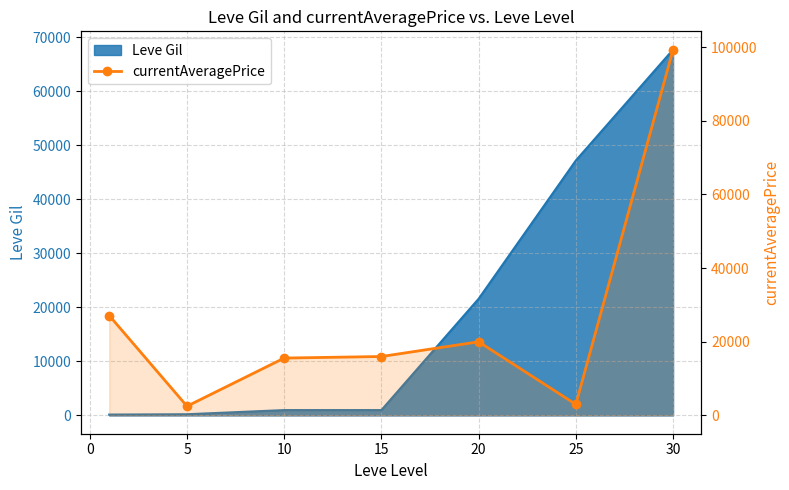

What is the greatest value displayed?

99330